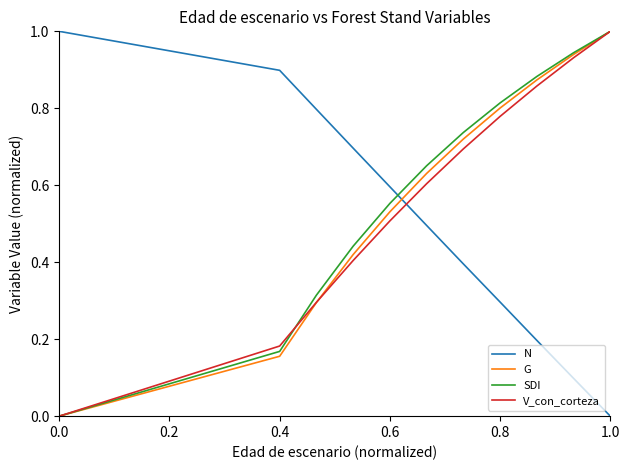

What is the label of the 14th point from the right?

0.4